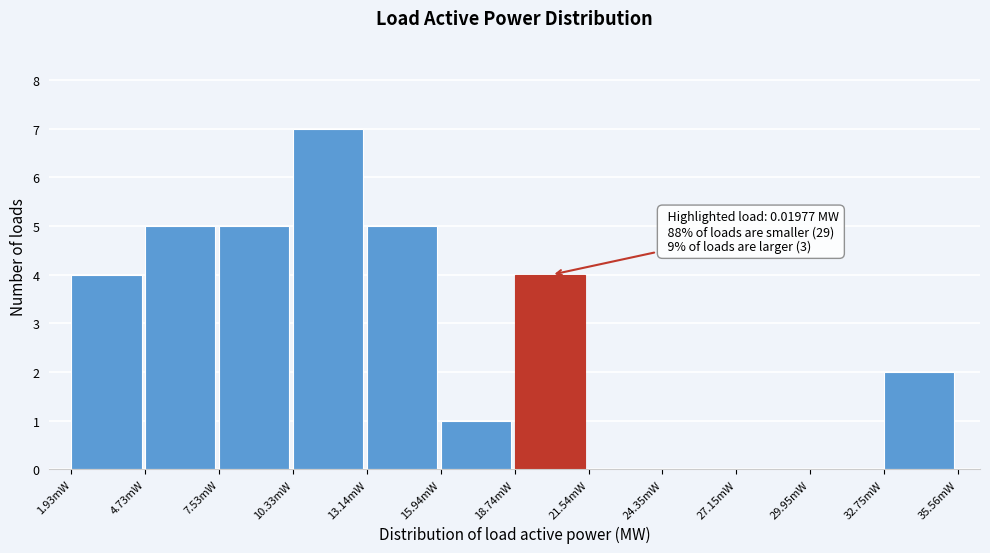

Reading right to left, extract all data points from this chart.

32.75mW=2	29.95mW=0	27.15mW=0	24.35mW=0	21.54mW=0	18.74mW=4	15.94mW=1	13.14mW=5	10.33mW=7	7.53mW=5	4.73mW=5	1.93mW=4